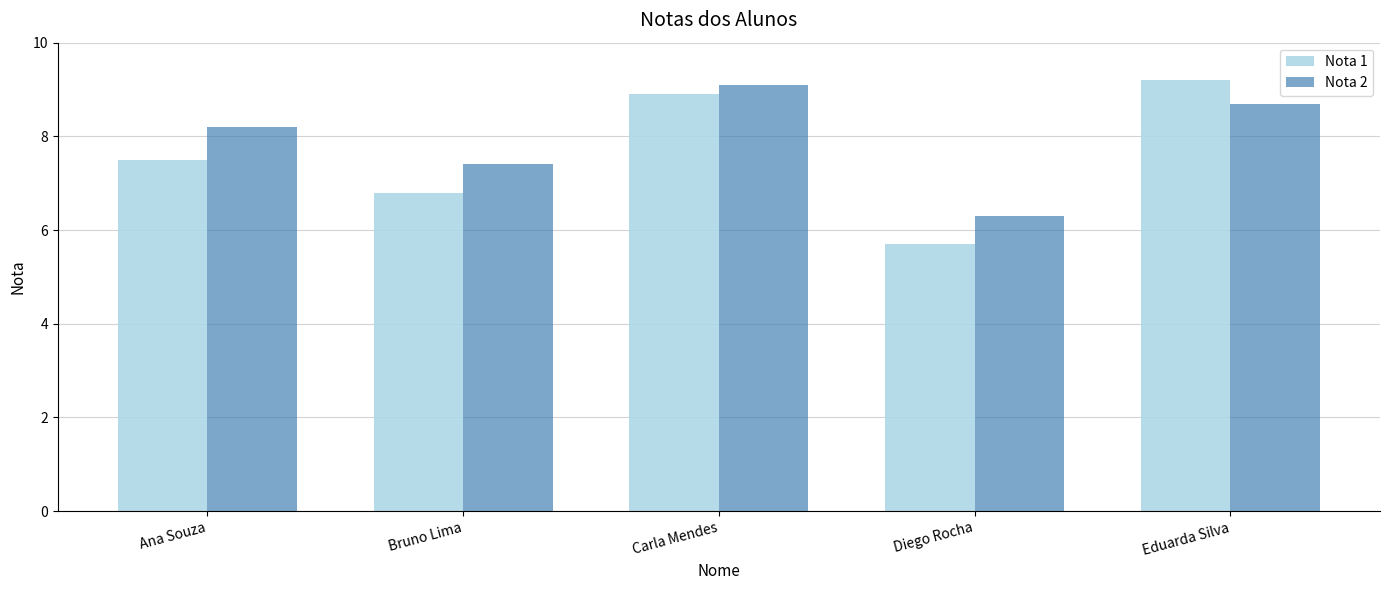

What is the difference between the maximum and minimum values in the Nota 2 series?

2.8